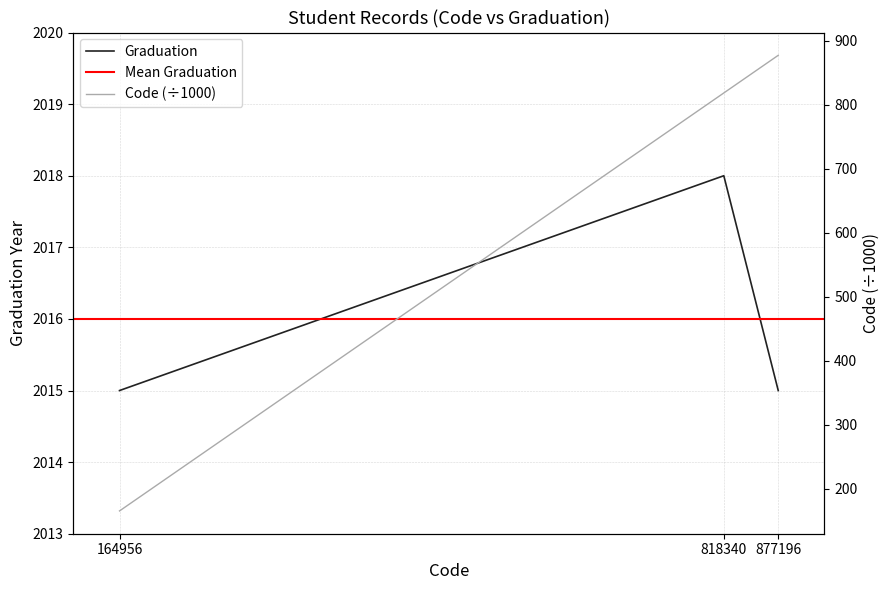

Between 818340 and 877196, which series saw the biggest shift?

Code